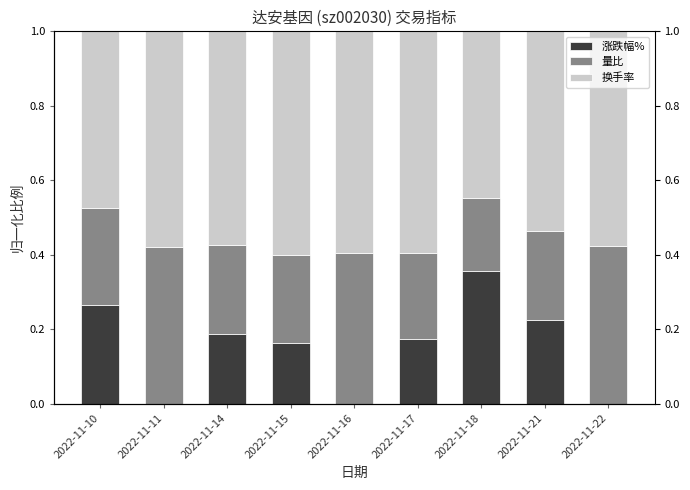

Is it true that 换手率 equals 0.6 at 2022-11-22?

True